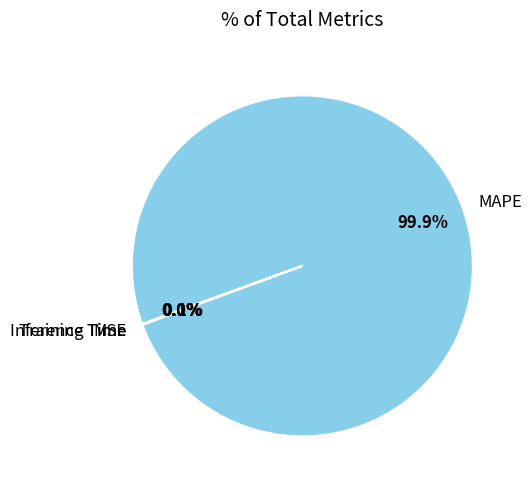

Is there a majority slice in this chart?

Yes